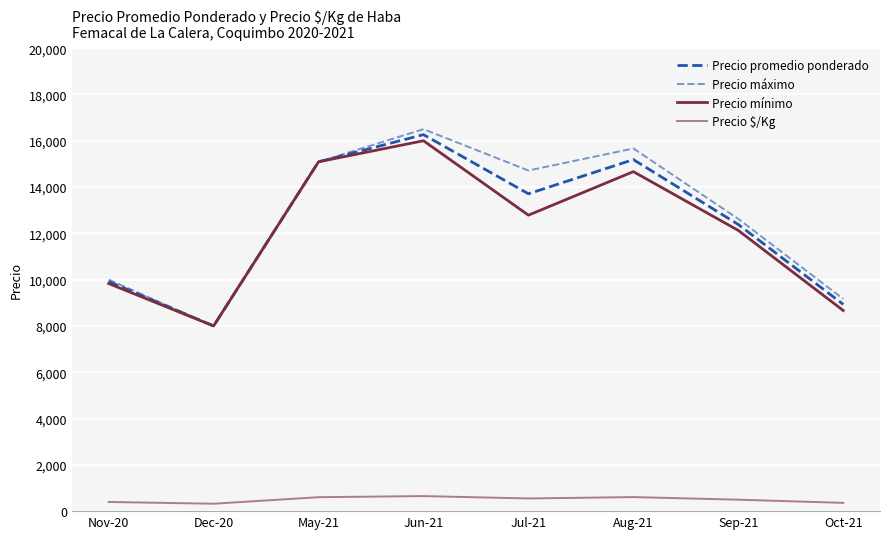

Is it true that Precio máximo equals 7439 at Sep-21?

False